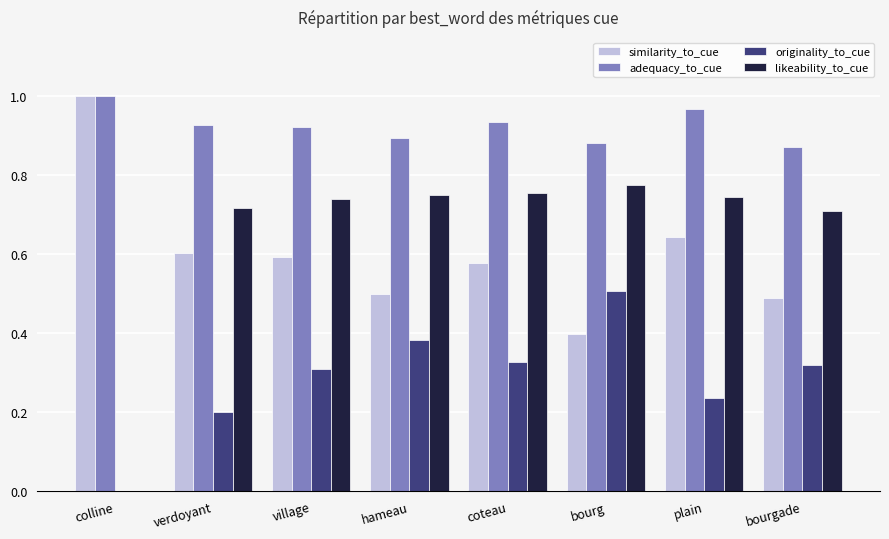

What is the total value across all series at village?

2.6